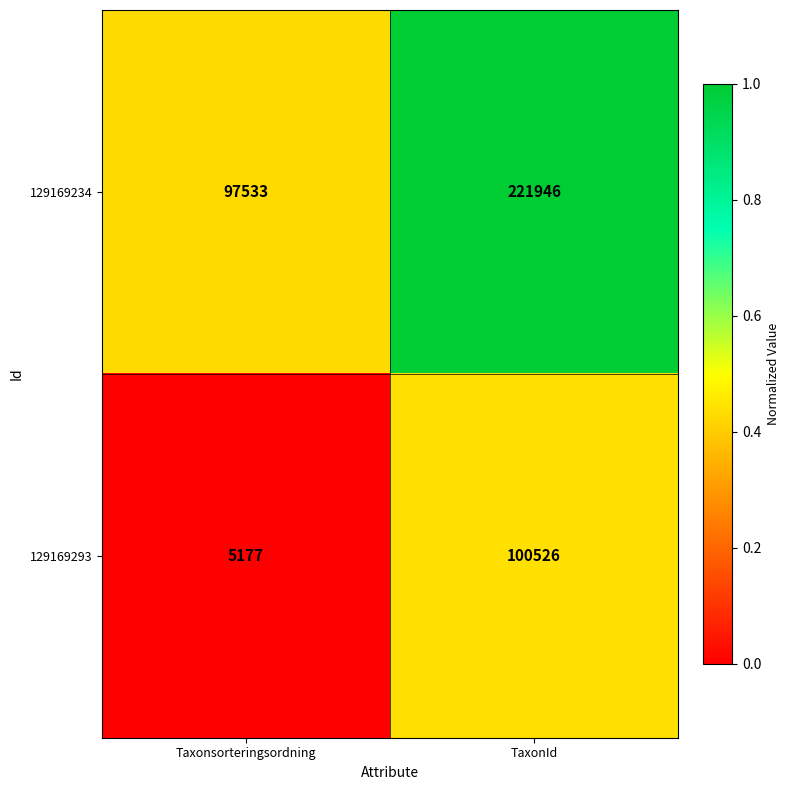

The value of 129169293 at Taxonsorteringsordning is 8113. True or false?

False